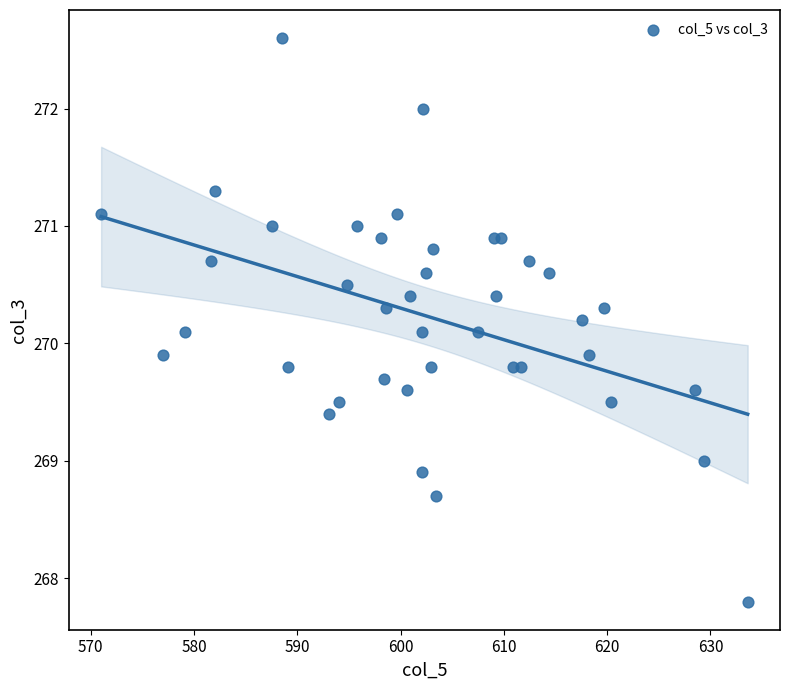

What is the range of Y values (max minus min)?

4.8